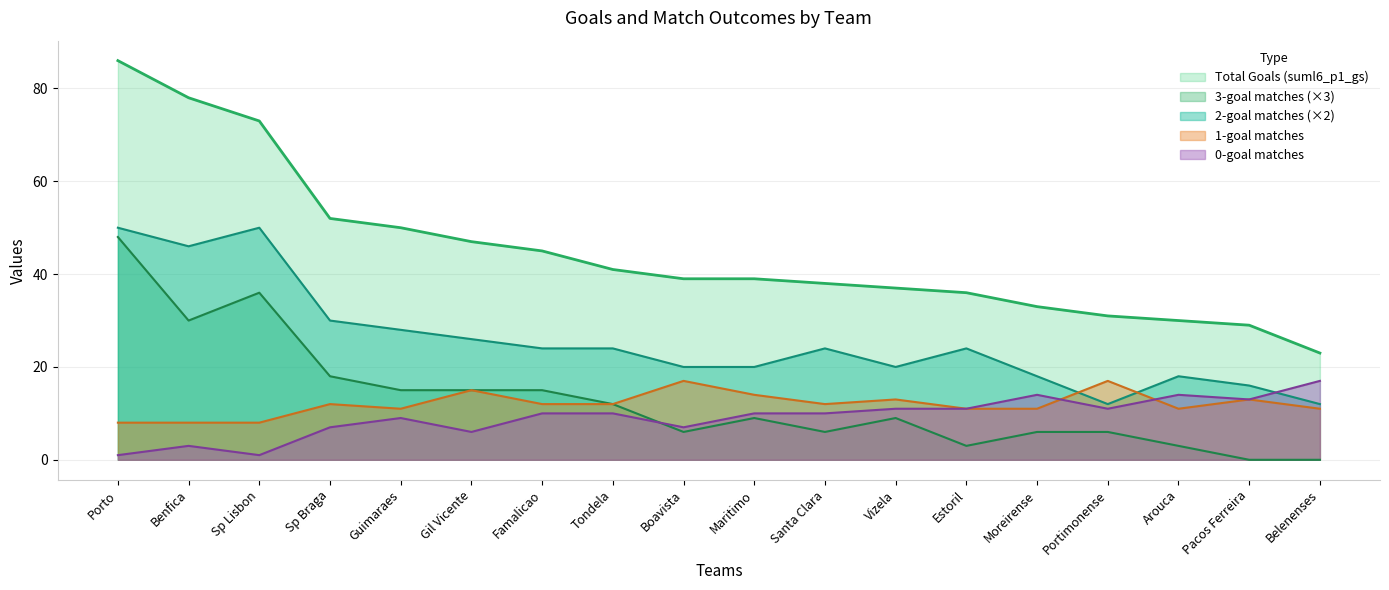

Which category has the lowest value across all series?

Pacos Ferreira